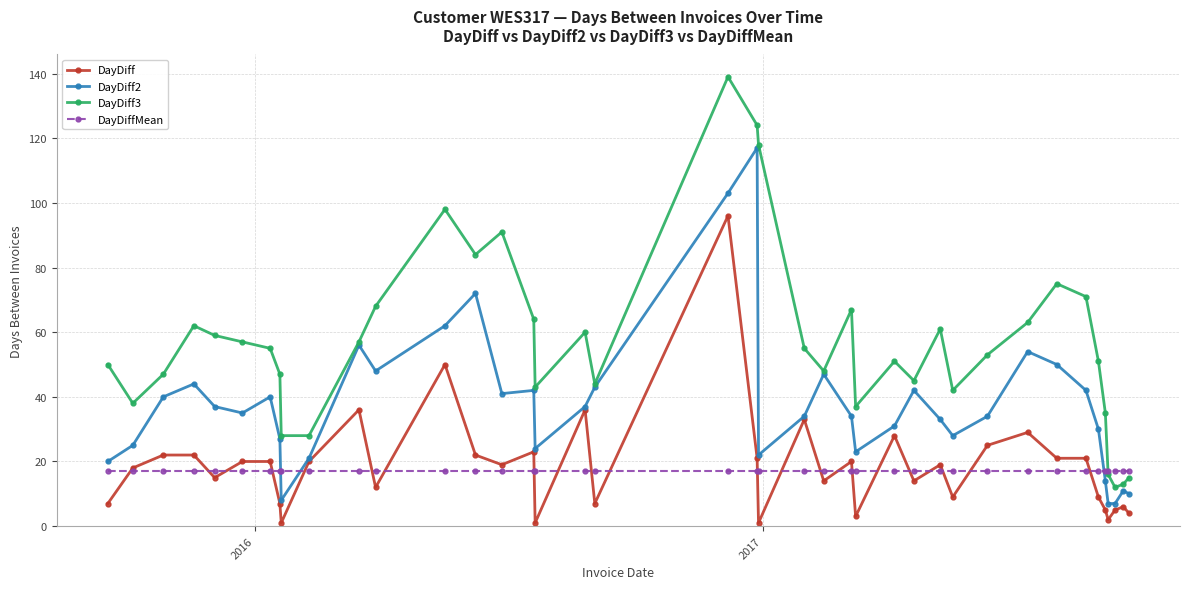

What is the sum of all DayDiff2 values?

1495.0